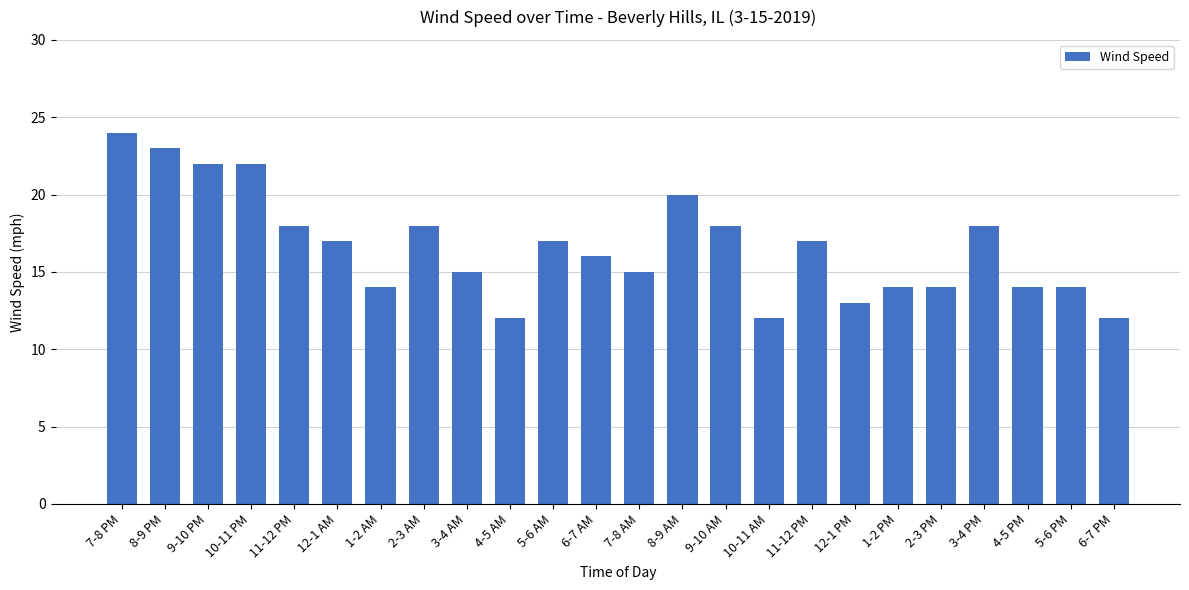

What is the label of the 18th bar from the left?

12-1 PM